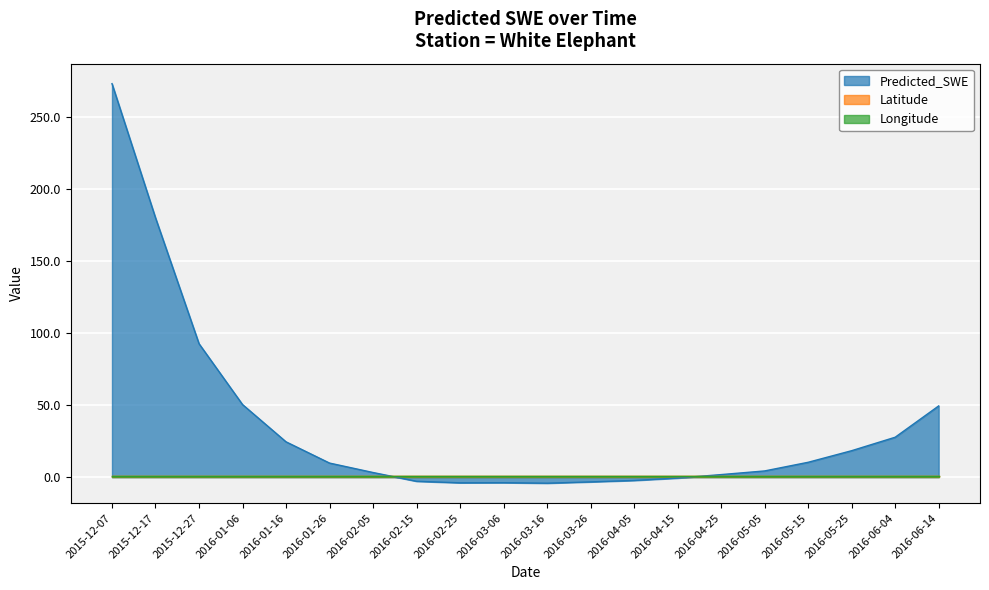

Read the Latitude value at 2016-04-15.

0.7